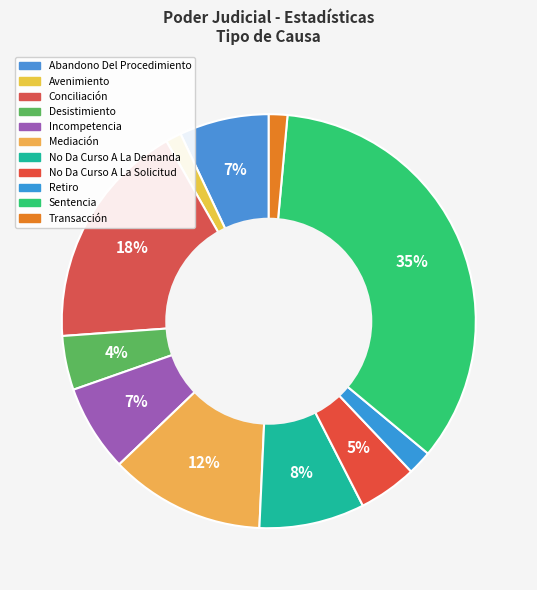

Count the number of slices in the pie.

11